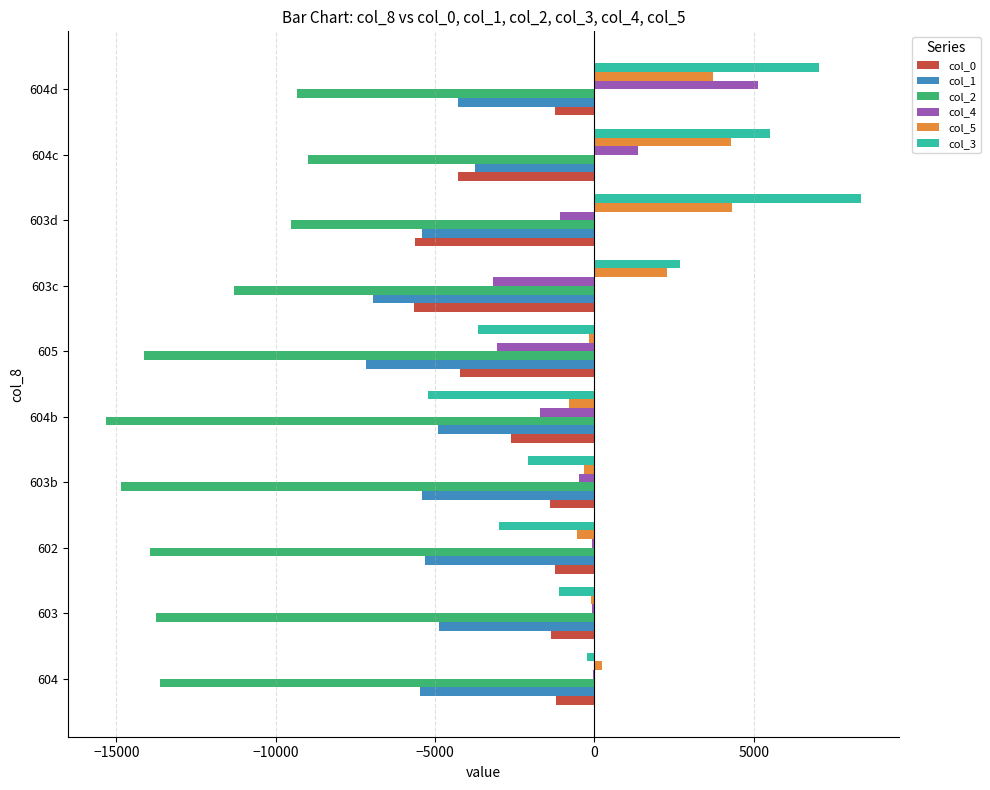

The col_1 series shows -4916 at 604b. True or false?

True